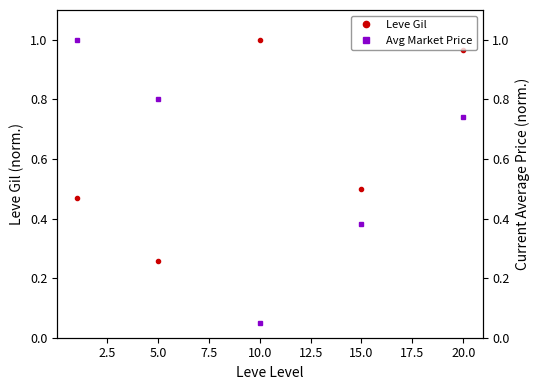

What is the maximum value for Leve Gil?

1.0